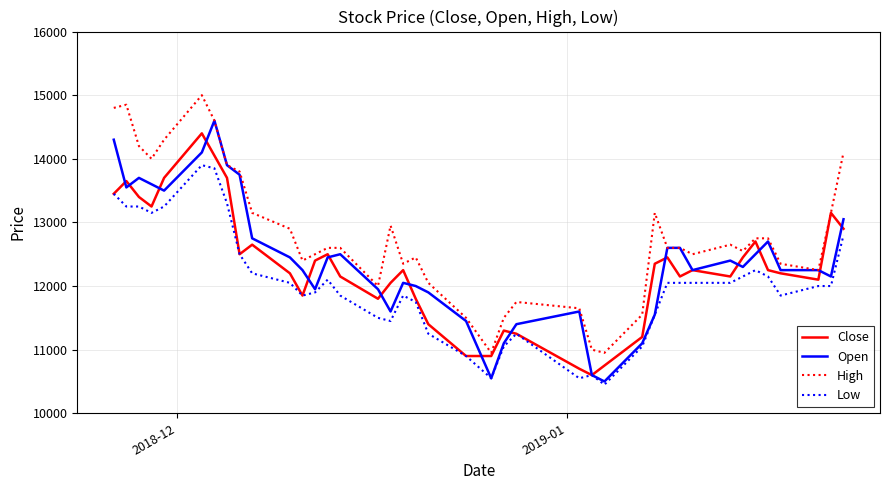

How many lines are shown in the chart?

4